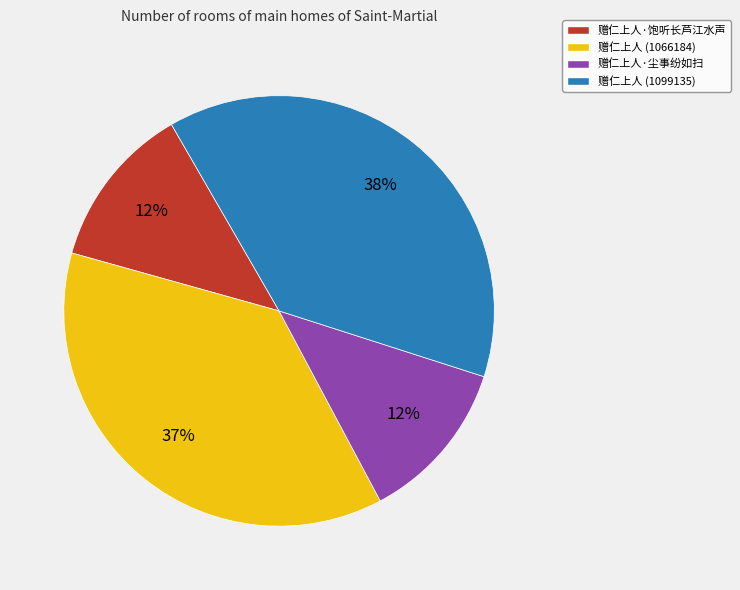

Is it true that 赠仁上人 (1099135) is 38% of the pie?

True